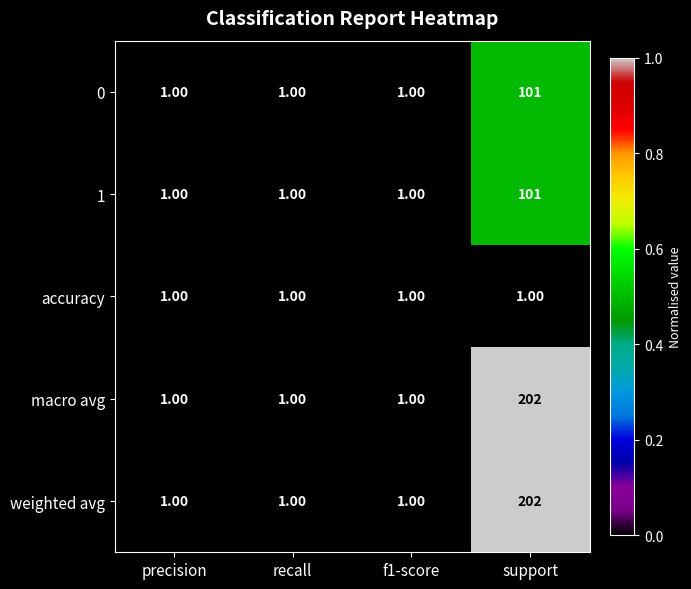

At which category is the sum across all series the highest?

support